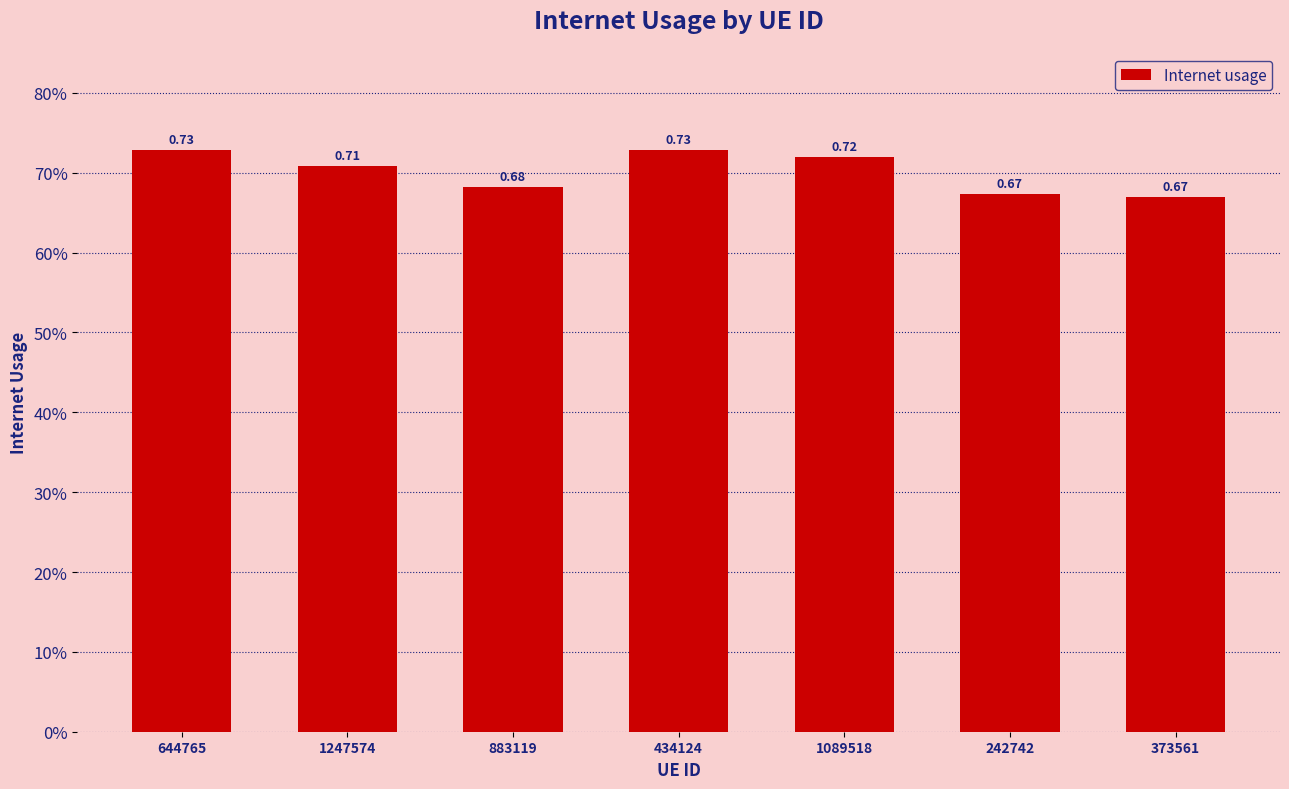

What is the sum of all values?

4.9